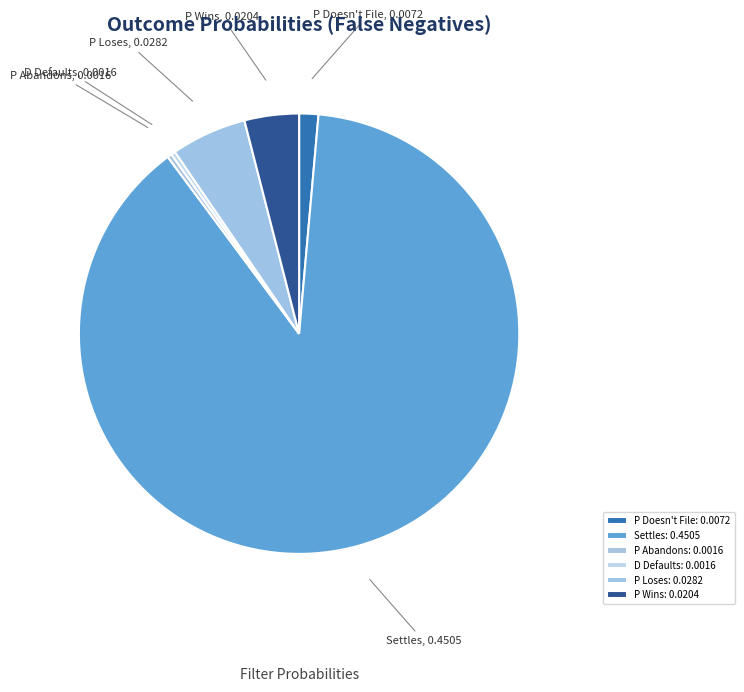

Which slice represents more than half of the pie?

Settles